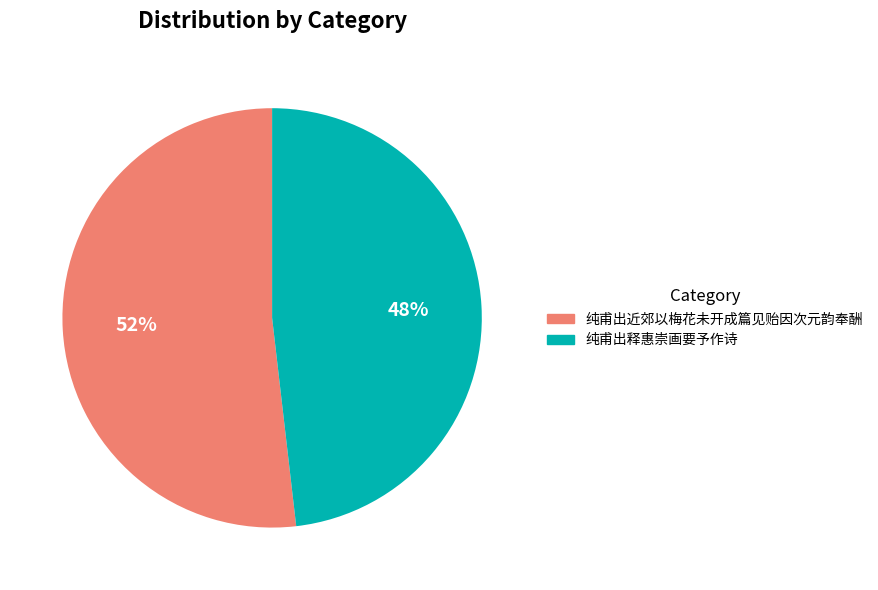

True or false: 纯甫出释惠崇画要予作诗 accounts for 25% of the total.

False